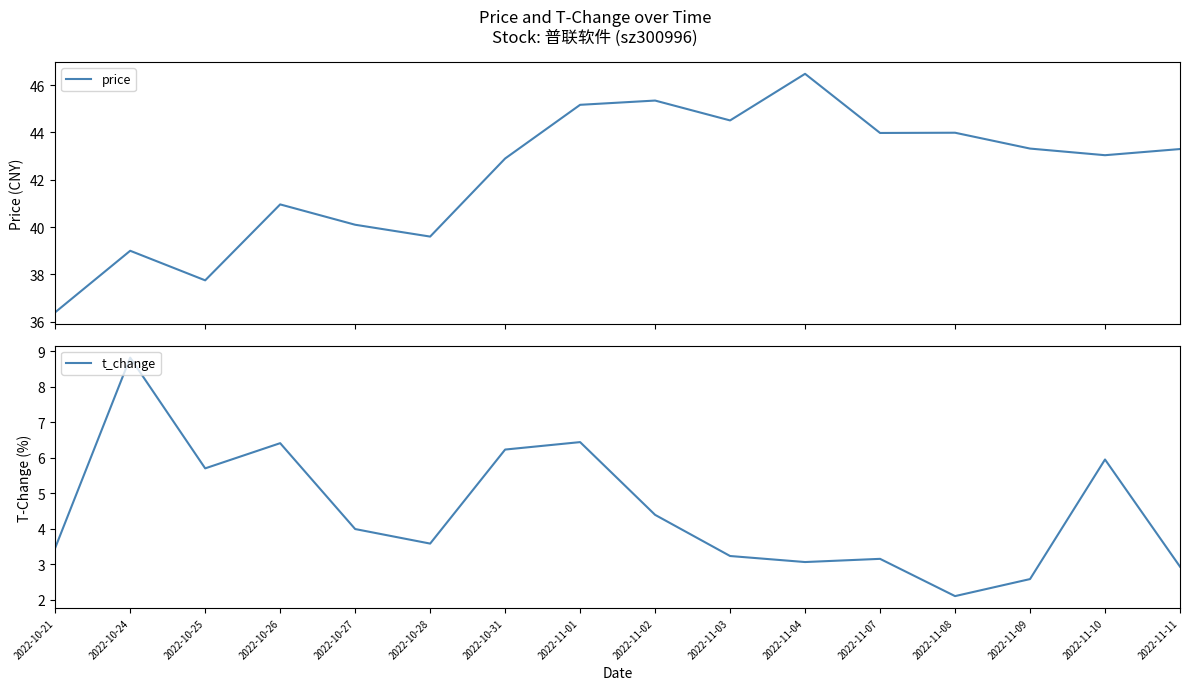

Reading left to right, extract all data points from this chart.

price: 36.4	39.0	37.8	41.0	40.1	39.6	42.9	45.2	45.4	44.5	46.5	44.0	44.0	43.3	43.0	43.3
t_change: 3.5	8.8	5.7	6.4	4.0	3.6	6.2	6.4	4.4	3.2	3.1	3.1	2.1	2.6	6.0	2.9